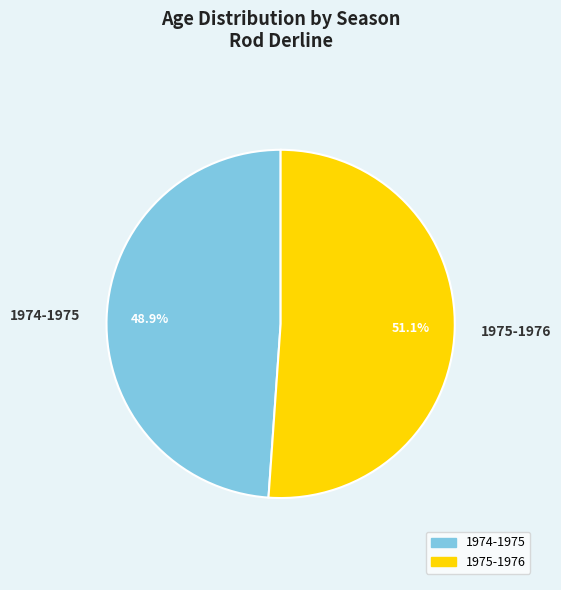

To the nearest percent, what is the difference between the largest and smallest slice percentages?

2%